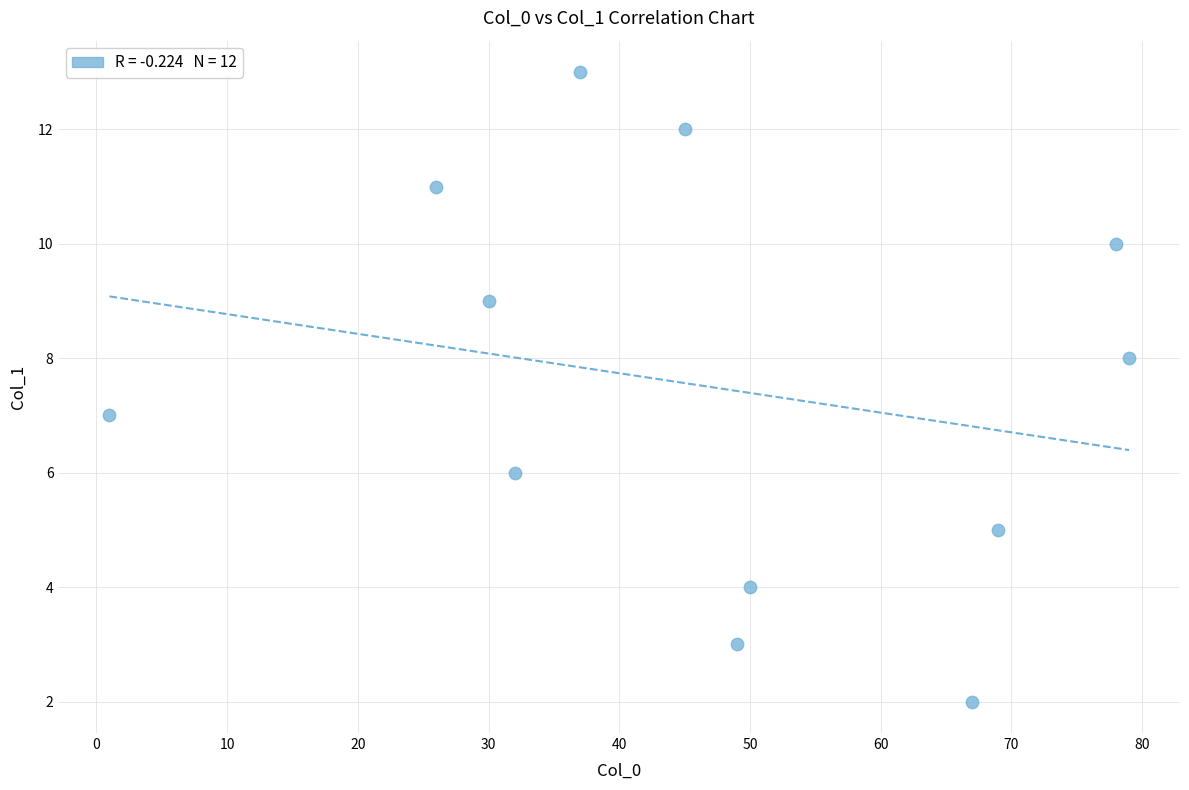

What is the average Y value?

7.5